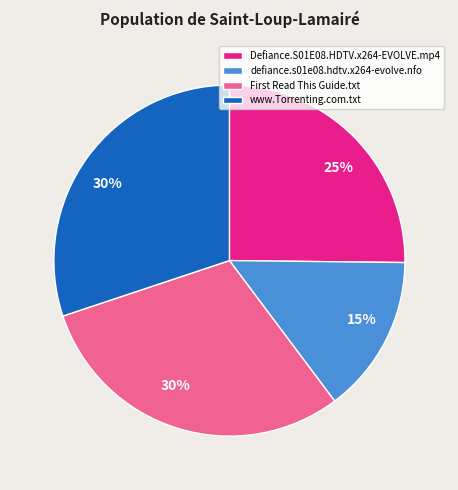

What is the smallest slice in the pie chart?

defiance.s01e08.hdtv.x264-evolve.nfo